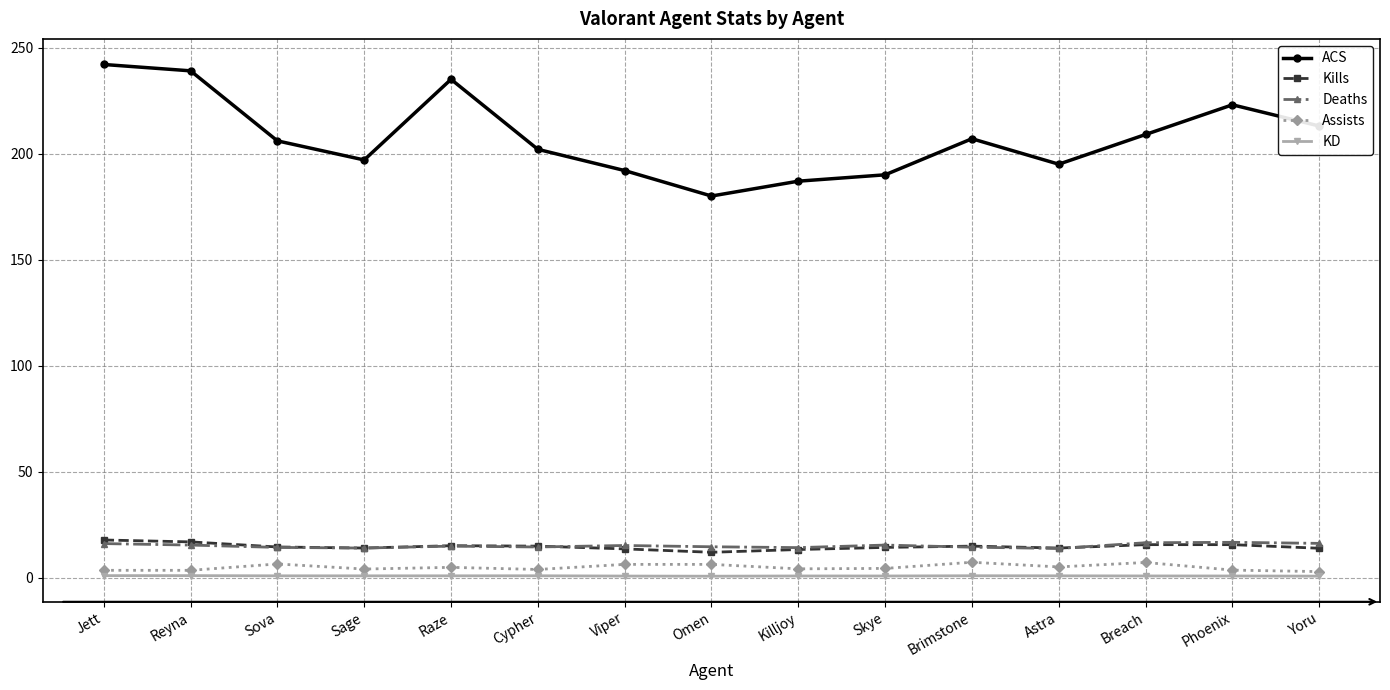

What is the label of the 4th point from the left?

Sage